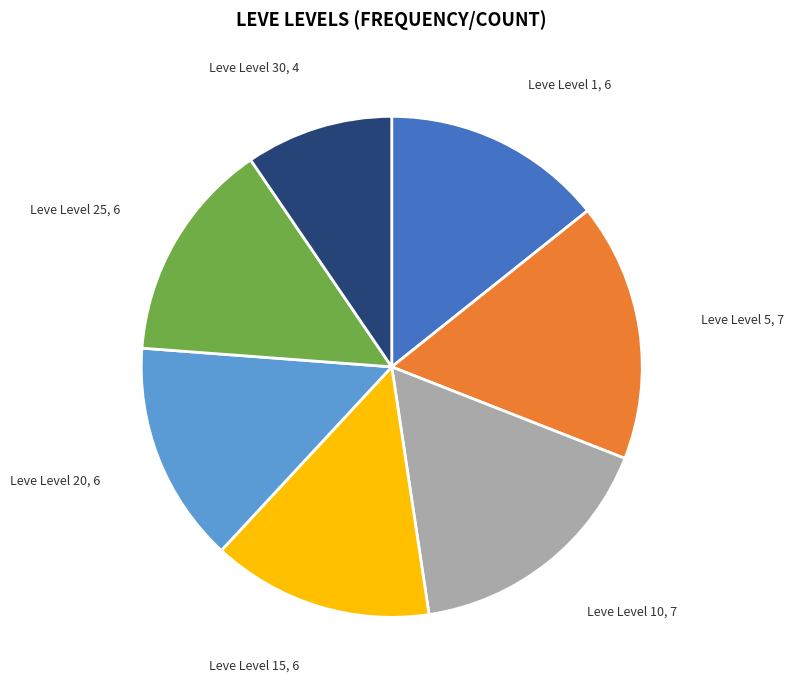

Does any single category account for the majority?

No